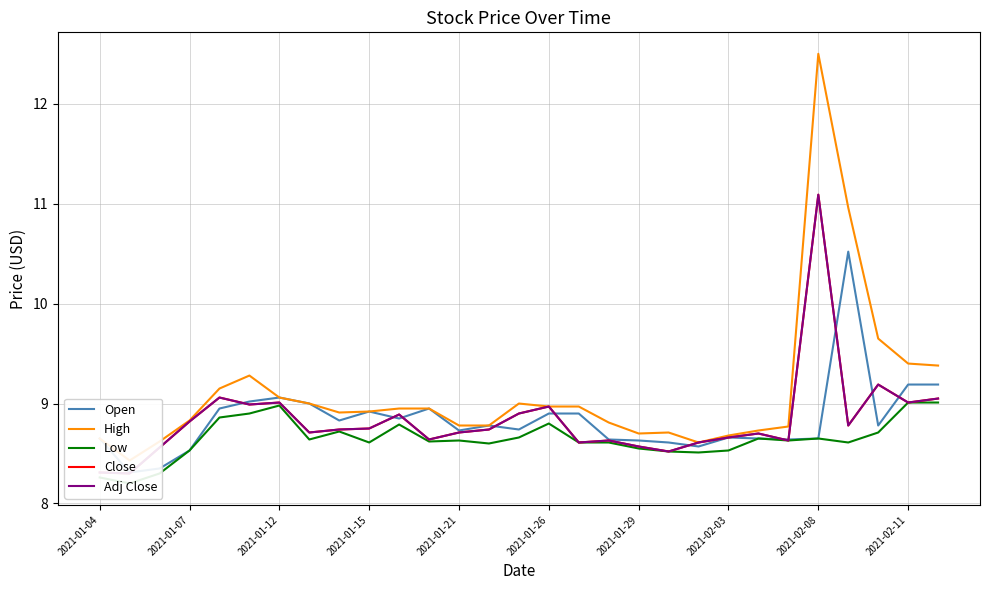

List the series in order of their peak value, highest first.

High, Close, Adj Close, Open, Low